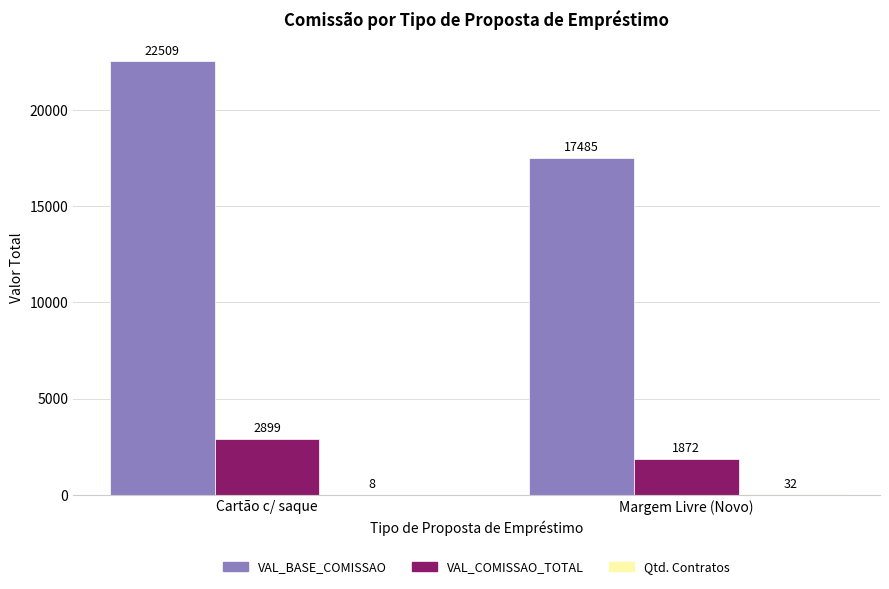

Which series changed the most between Cartão c/ saque and Margem Livre (Novo)?

VAL_BASE_COMISSAO